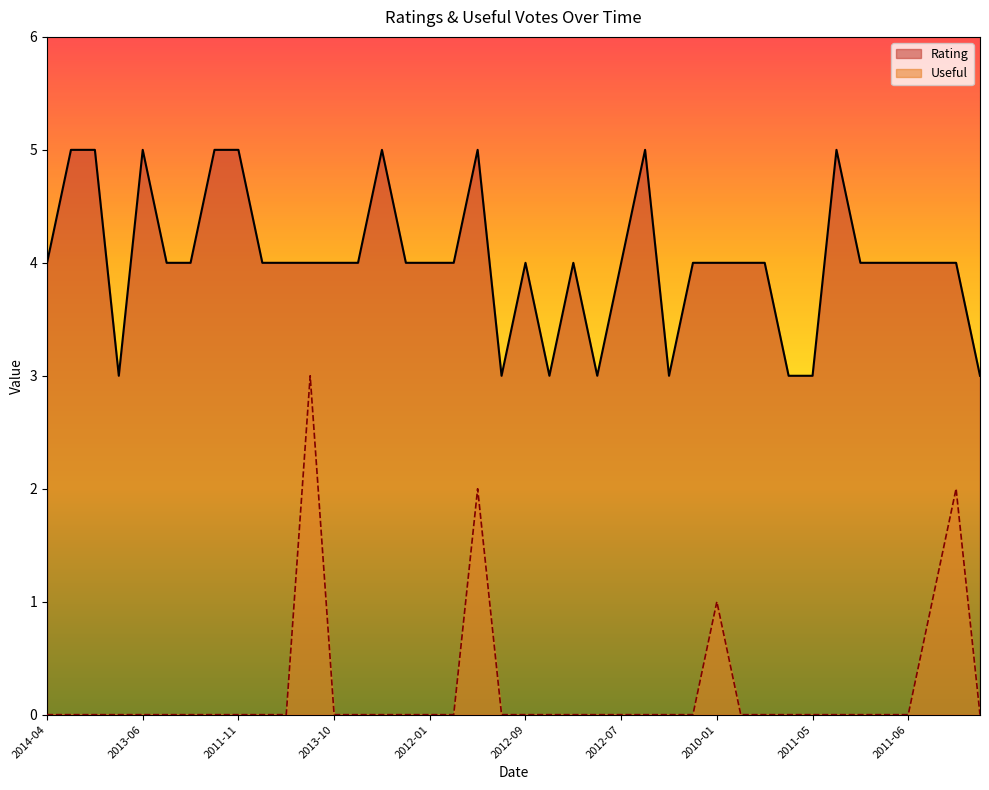

Which label corresponds to the largest value in the chart?

2014-02